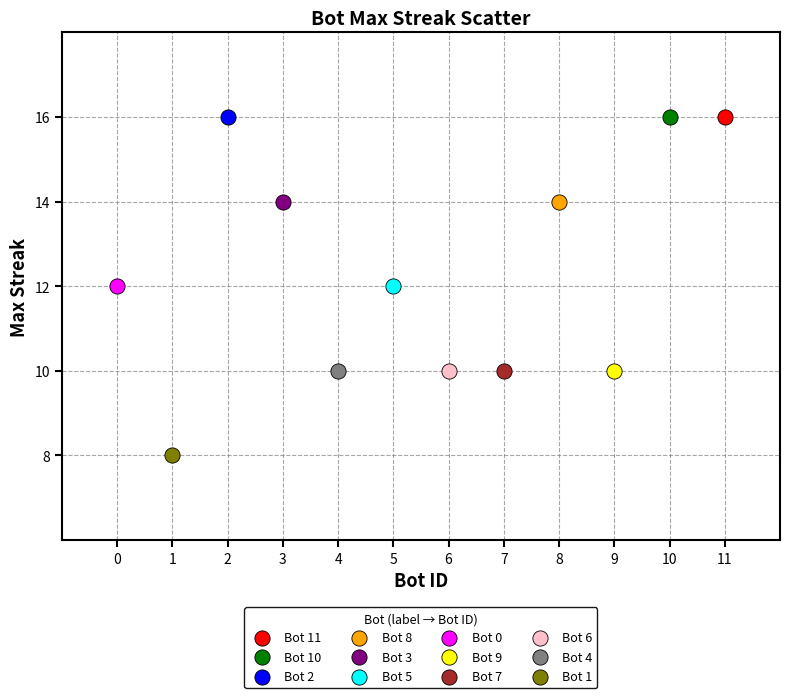

What are all the series names shown in the legend?

Bot 11, Bot 10, Bot 2, Bot 8, Bot 3, Bot 5, Bot 0, Bot 9, Bot 7, Bot 6, Bot 4, Bot 1